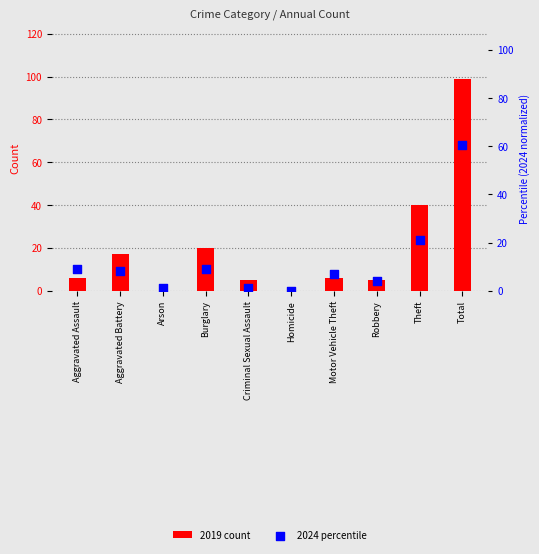

Which series has the largest total across all categories?

2019 count